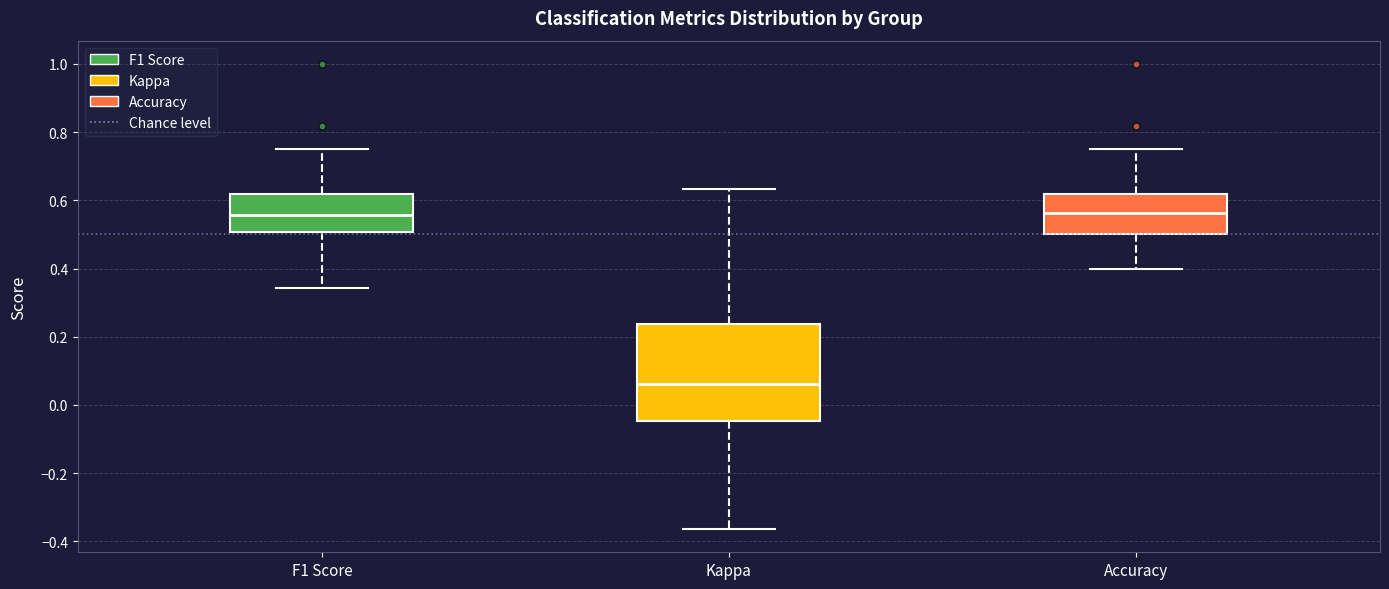

Reading left to right, read every box against the y-axis: the position of its median line, the range the box covers, and the ends of its whiskers. The values are not printed on the chart, so give them approximately, as read against the axis.

F1 Score: median 0.56, box 0.50 to 0.62, whiskers 0.34 to 0.76
Kappa: median 0.06, box -0.04 to 0.24, whiskers -0.36 to 0.64
Accuracy: median 0.56, box 0.50 to 0.62, whiskers 0.40 to 0.76